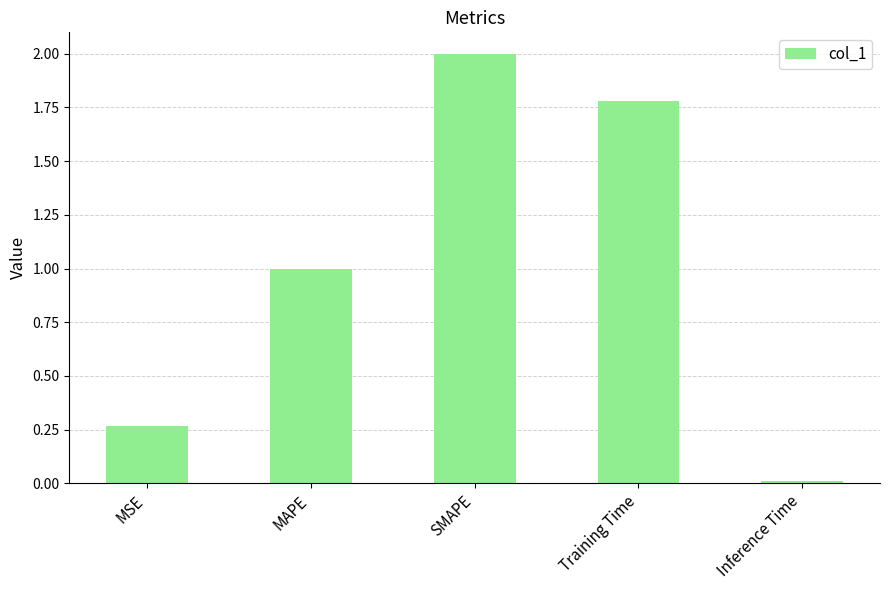

What is the change in value from MSE to Training Time?

+1.5